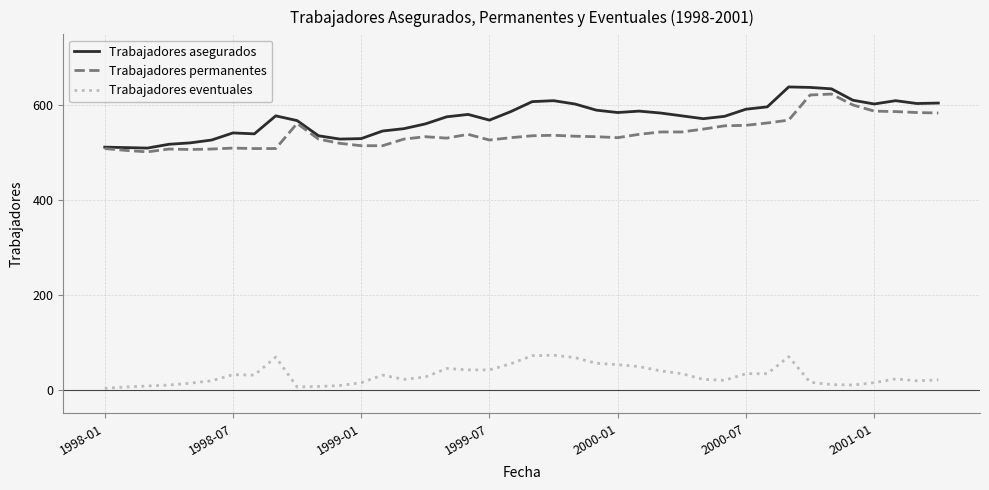

True or false: Trabajadores asegurados and Trabajadores eventuales intersect in this chart.

False